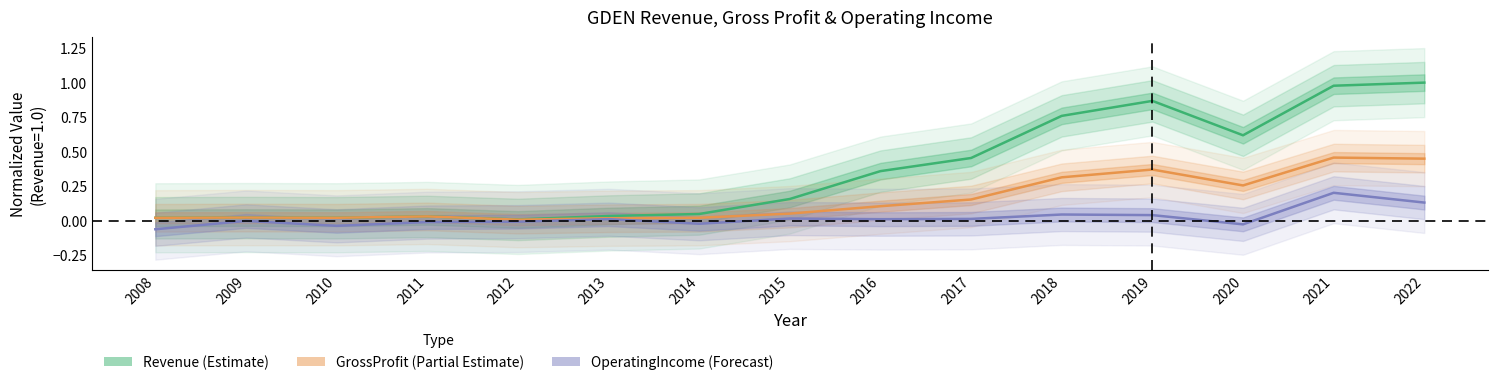

Which category has the lowest value across all series?

2008